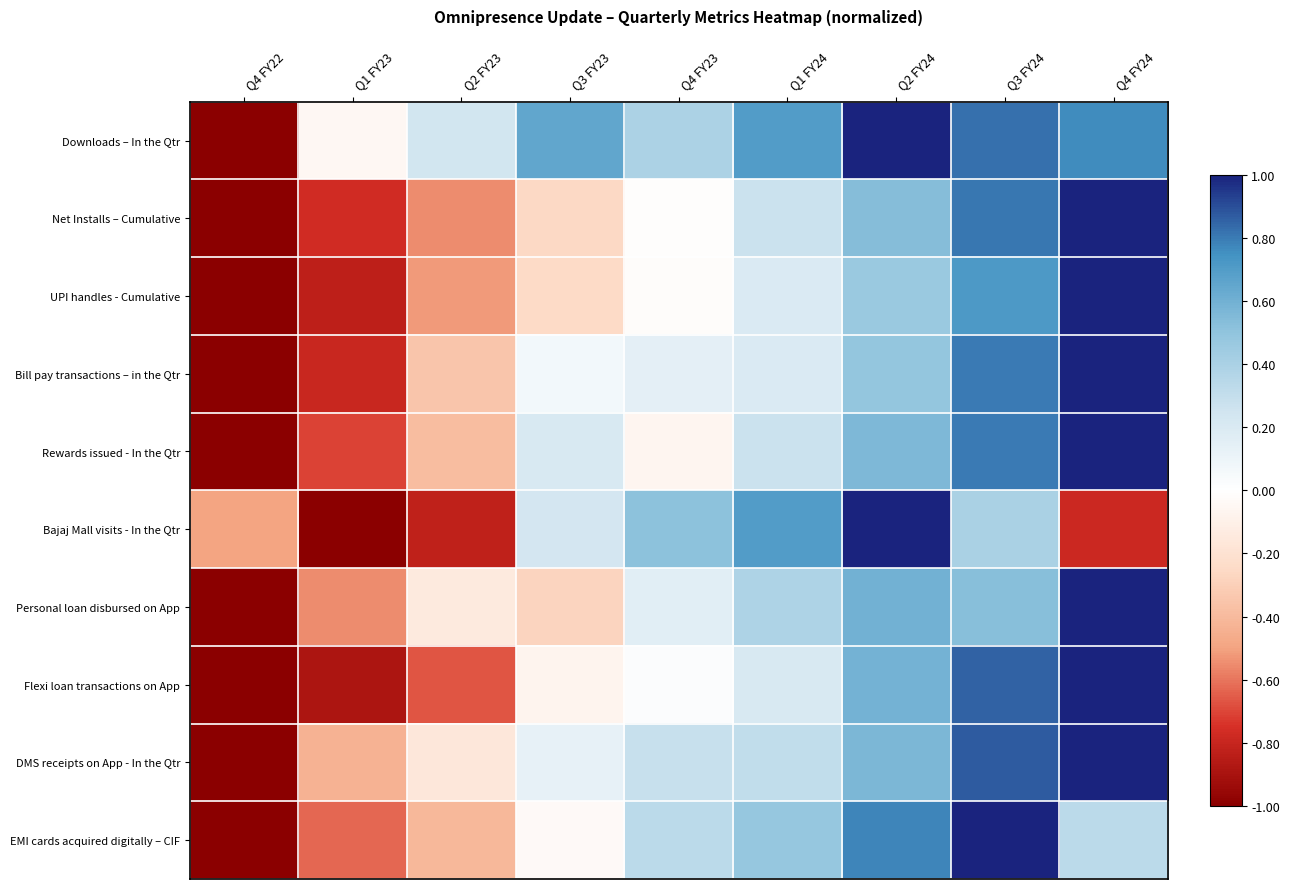

How many data points does each series have?

9